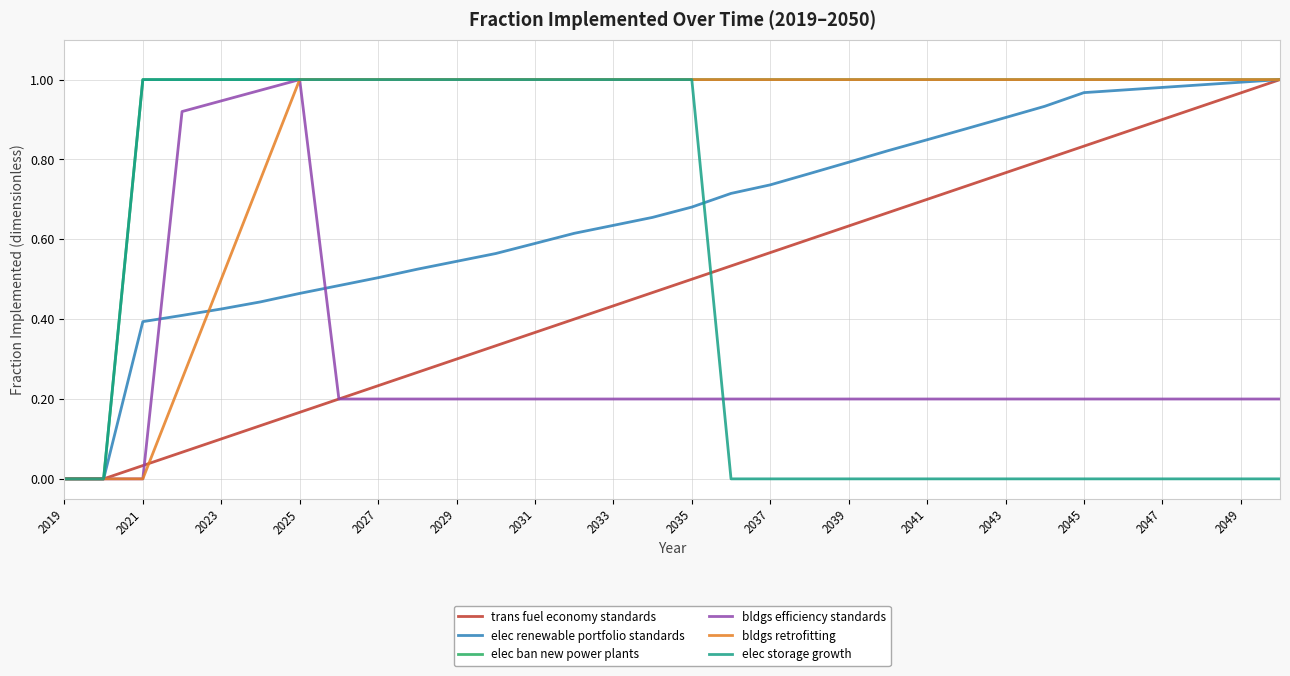

Which series has the largest total across all categories?

elec ban new power plants